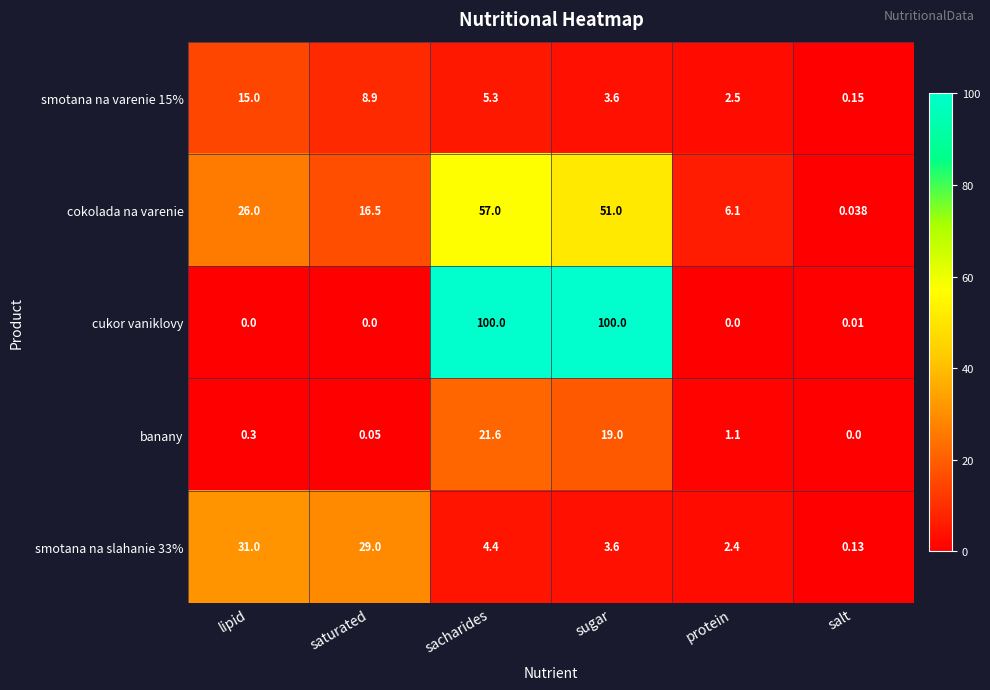

What is the spread (max minus min) of values at sacharides?

95.6